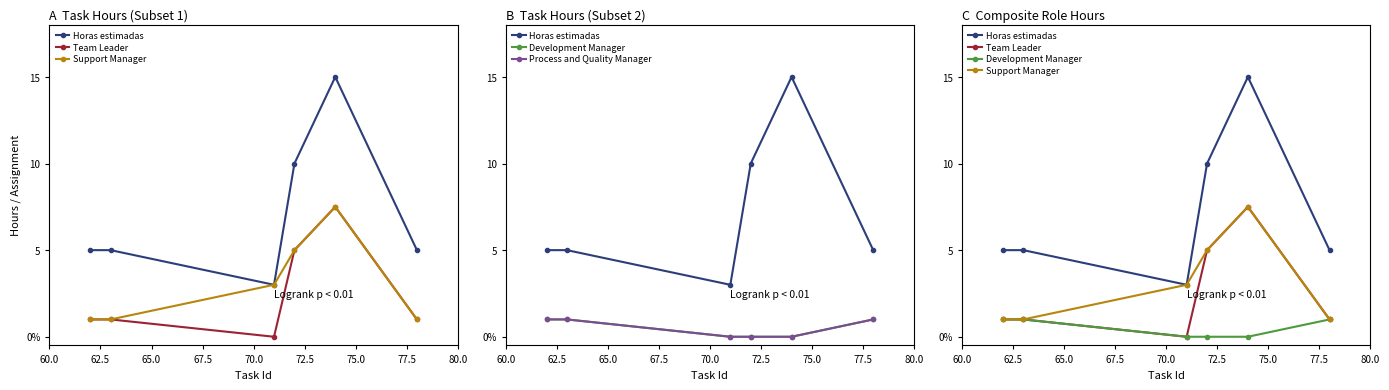

True or false: Support Manager and Team Leader intersect in this chart.

False